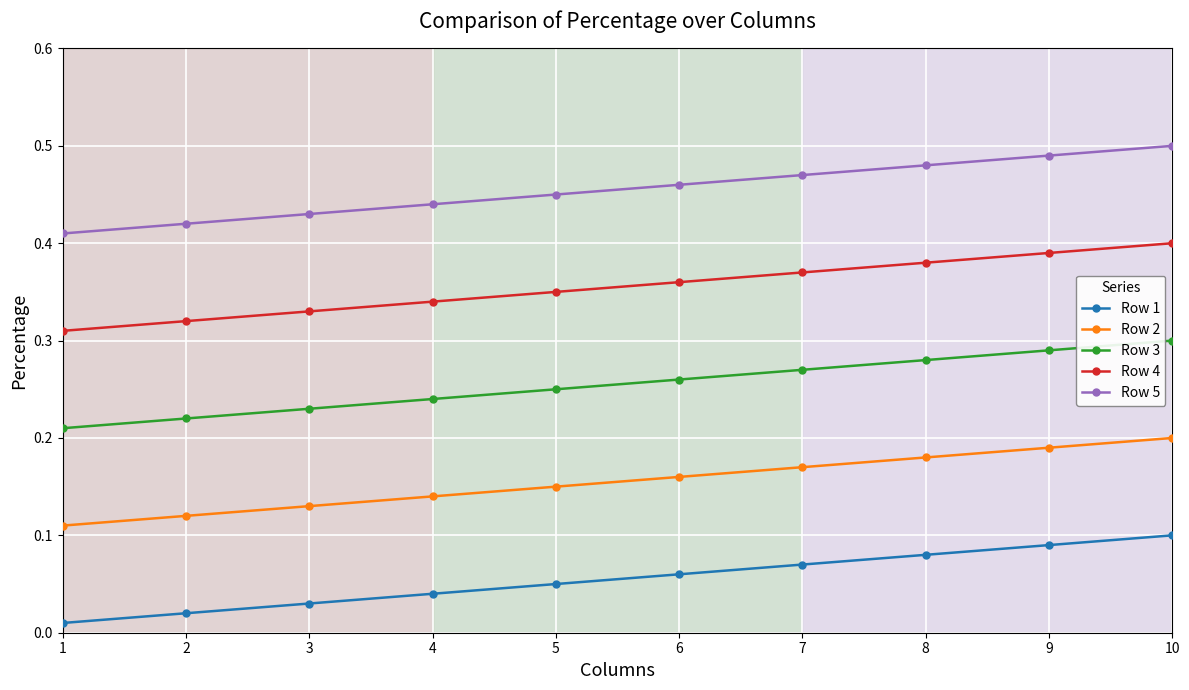

Does the chart display data point markers on the line(s)?

Yes